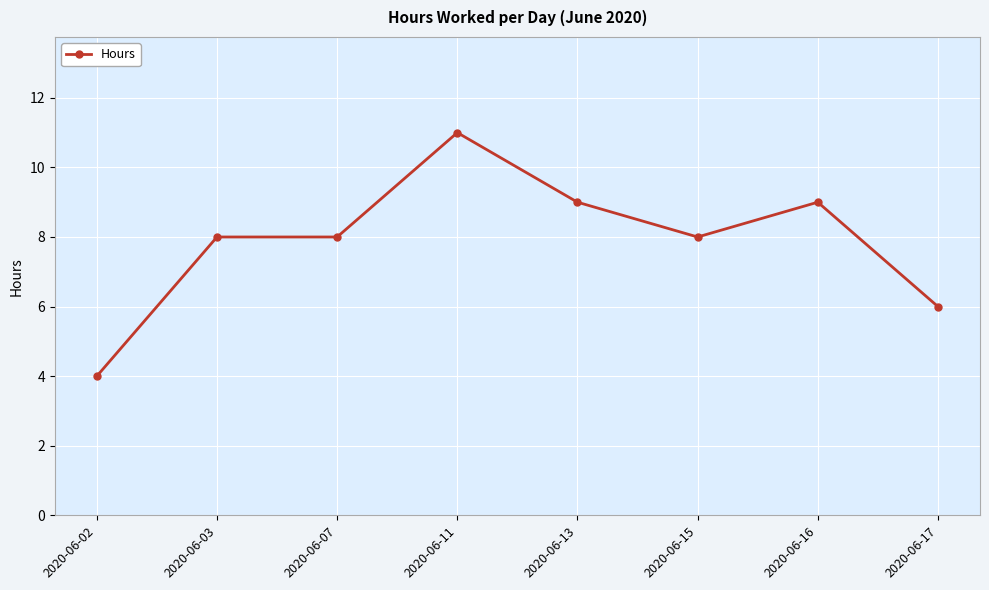

What value does the data have at 2020-06-17?

6